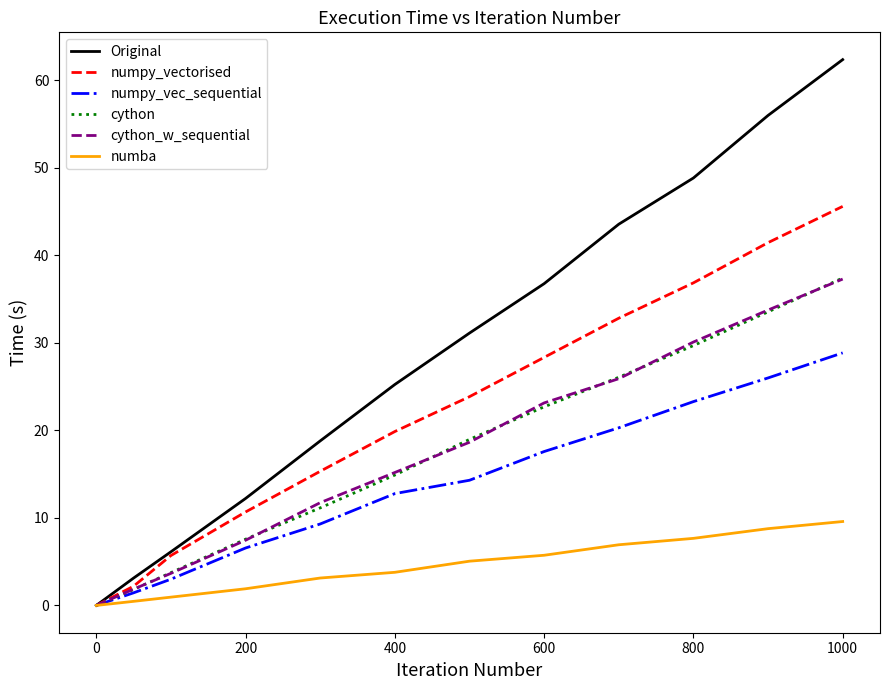

What is the difference between the maximum and second lowest values in the cython series?

35.6